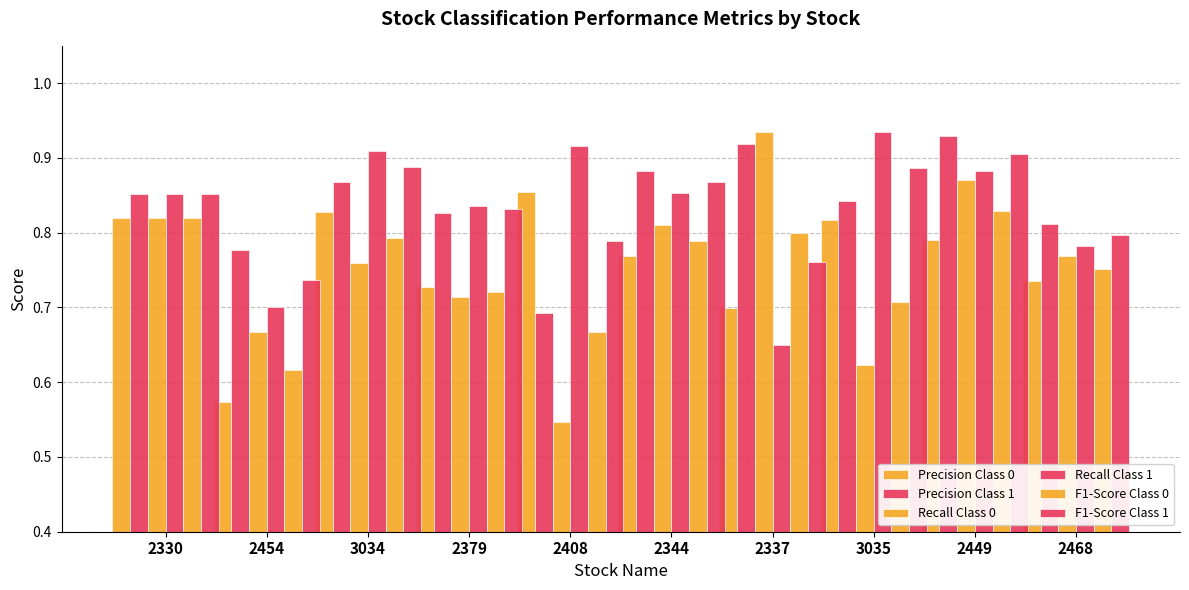

Which series has the largest total across all categories?

Precision Class 1